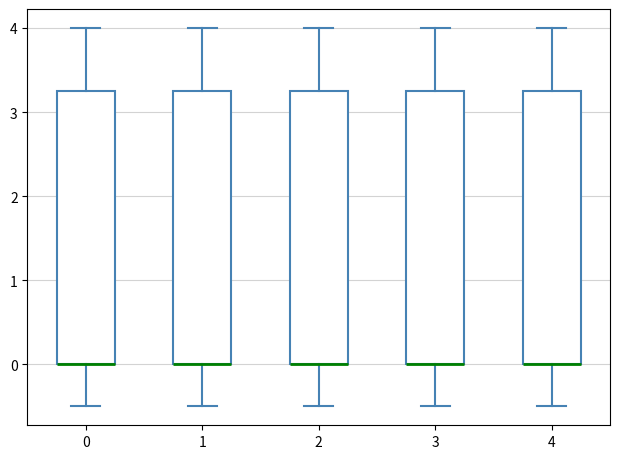

Where does the lower whisker of the box at x = 0 end on the y-axis? The values are not printed on the chart, so give them approximately, as read against the axis.

-0.5